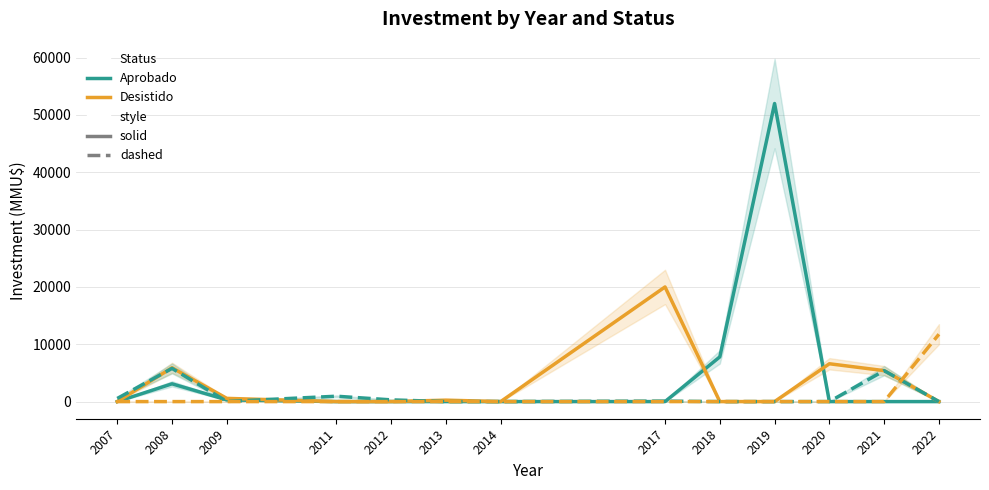

Rank the categories by Desistido value from lowest to highest.

2007, 2011, 2012, 2014, 2018, 2019, 2022, 2013, 2009, 2021, 2008, 2020, 2017